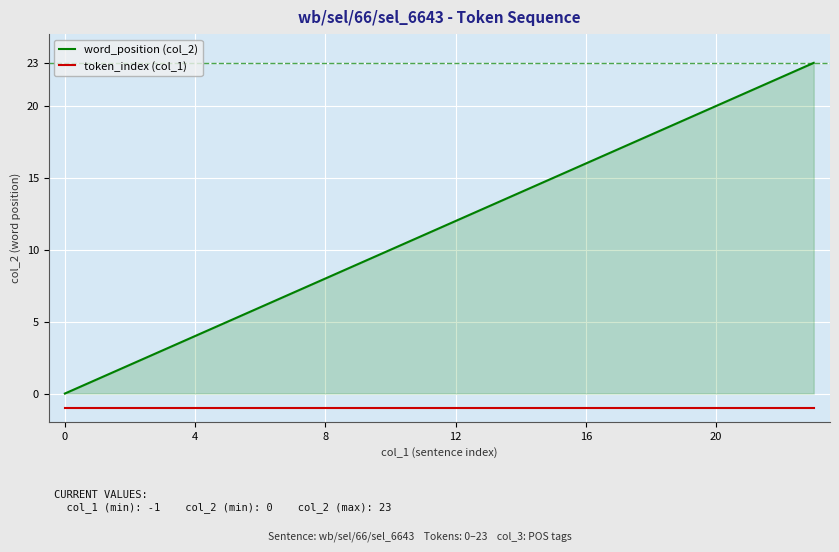

What is the greatest value displayed?

23